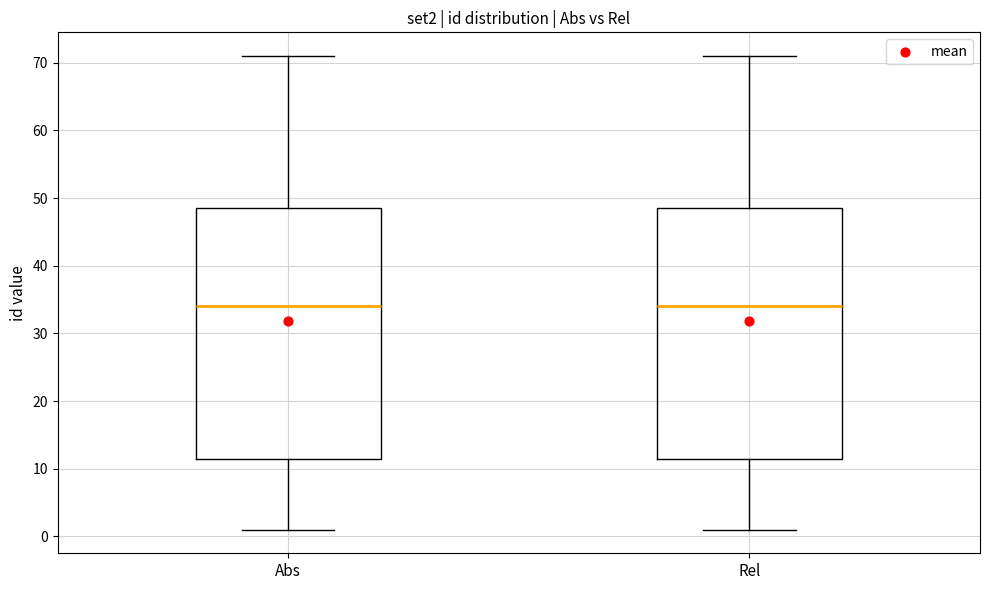

Where does the upper whisker of the box for Abs end on the y-axis? The values are not printed on the chart, so give them approximately, as read against the axis.

71